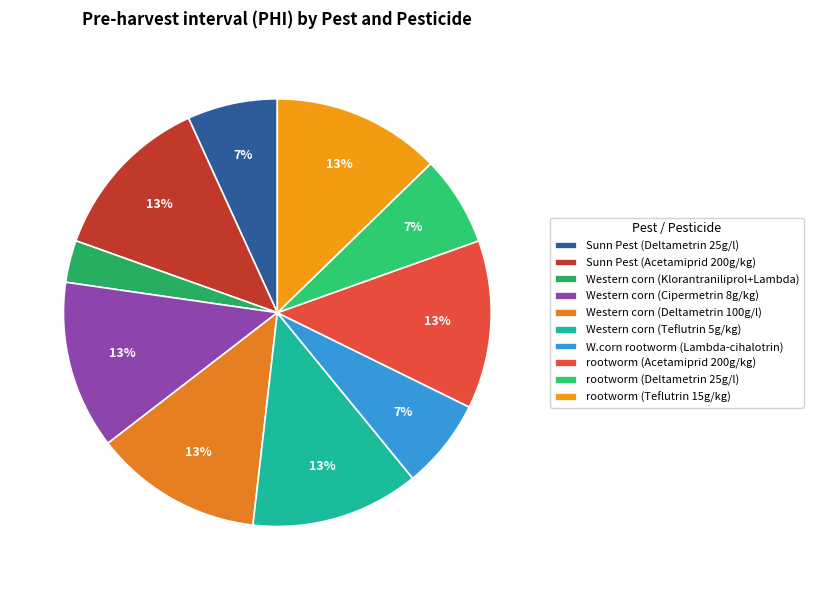

How many segments does this pie chart have?

10